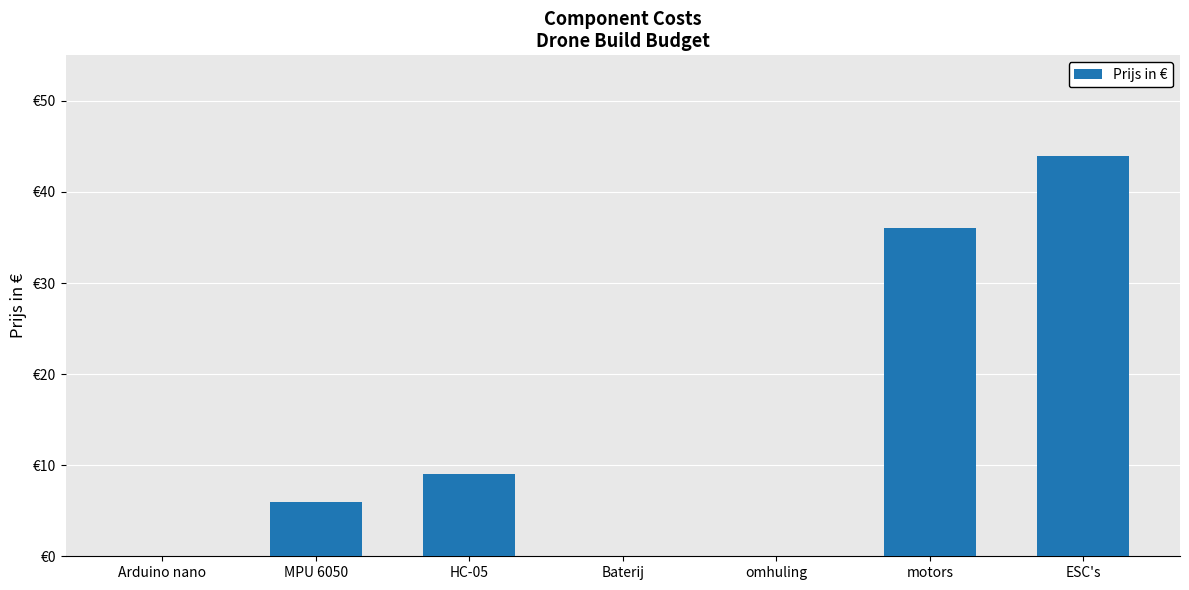

True or false: the data shows 6 at MPU 6050.

True